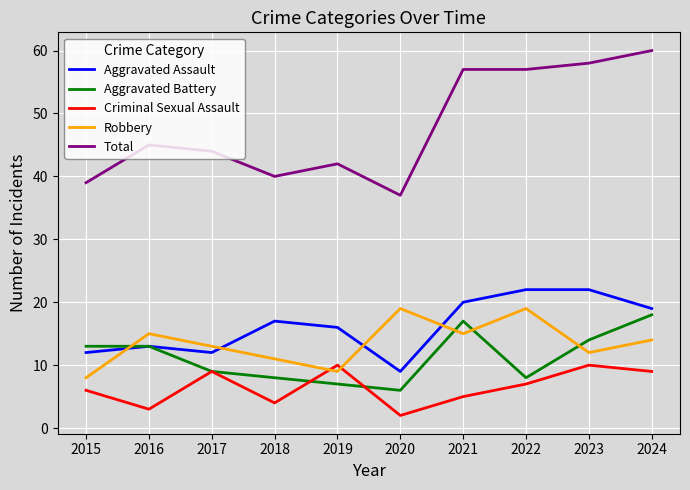

How many times do Robbery and Aggravated Battery cross each other?

4